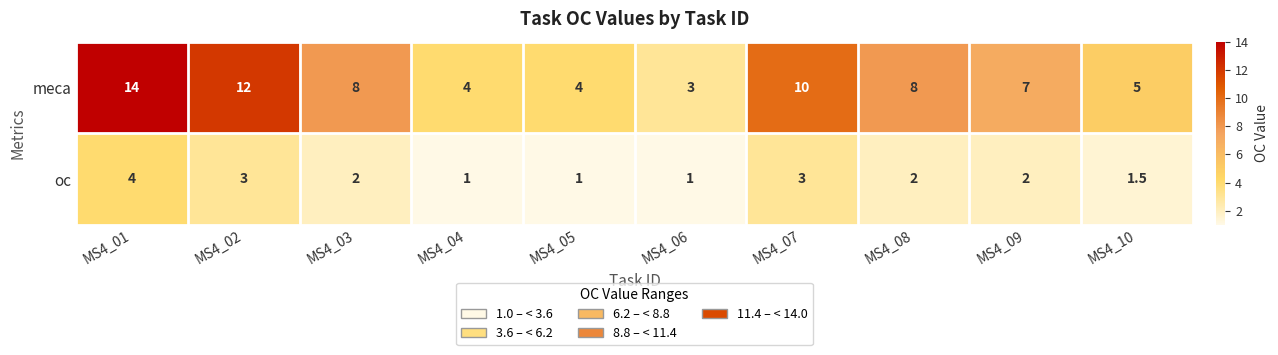

What is the difference between the maximum and minimum values in the meca series?

11.0